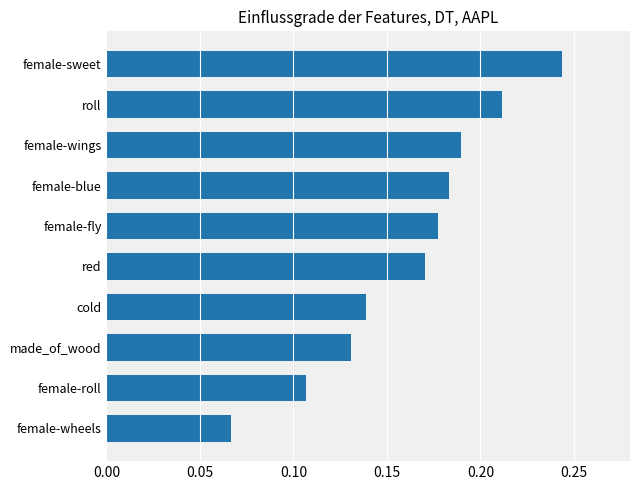

Count the values in the range 0 to 1.

10